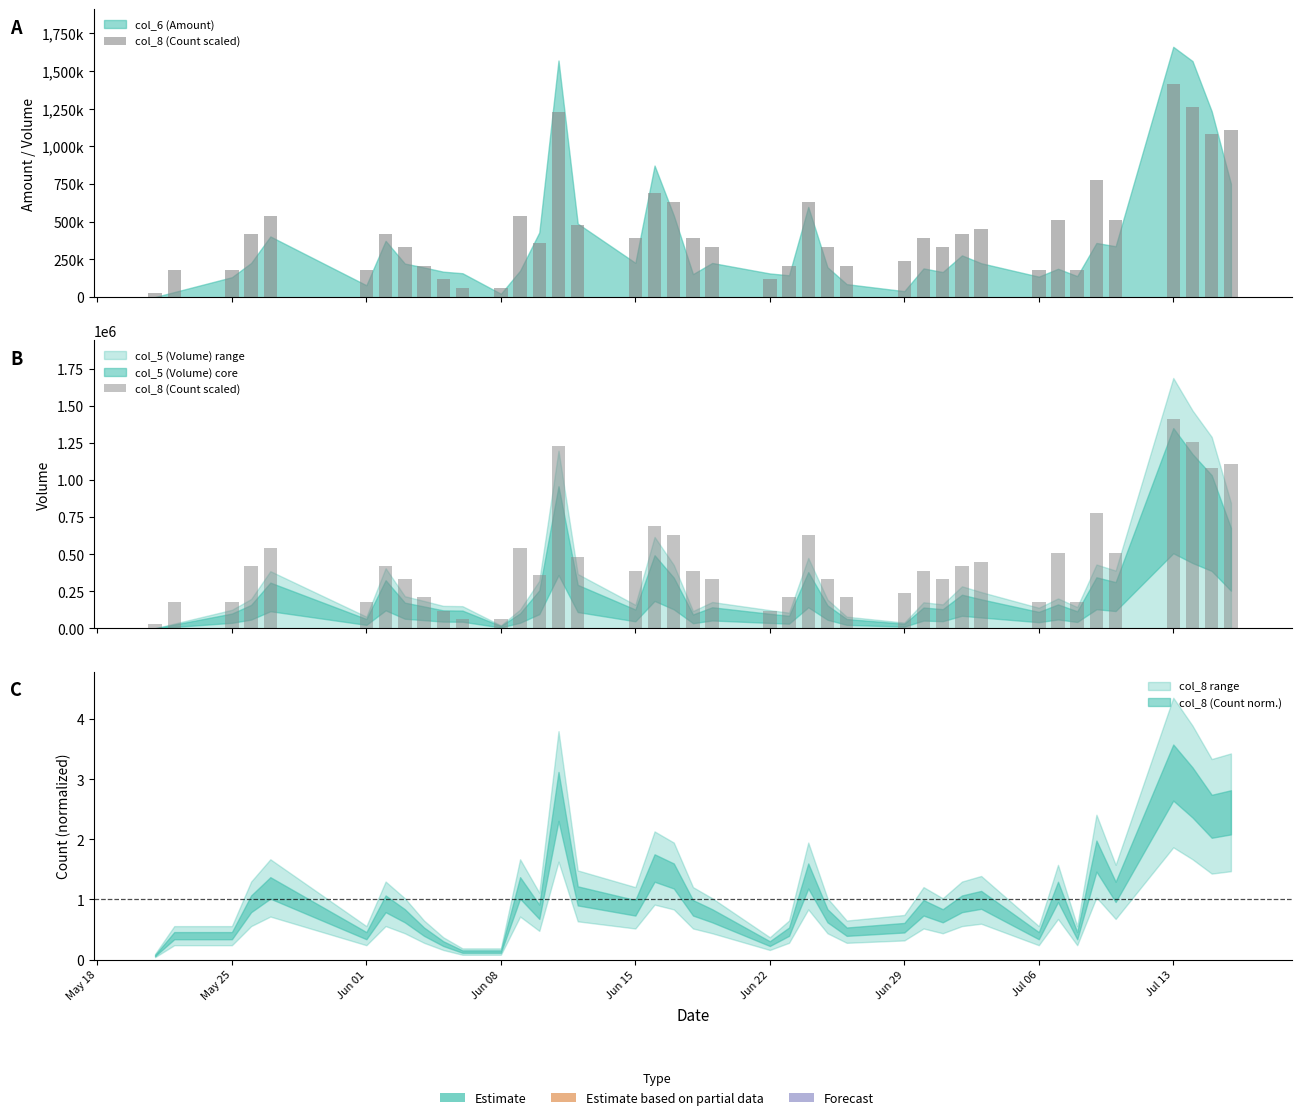

How many values are below 390000?

19